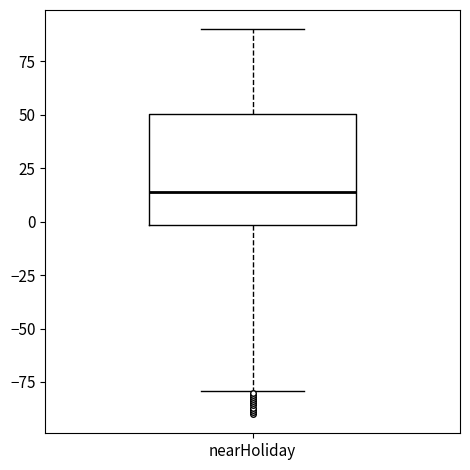

Read this box plot against the y-axis: the position of the median line, the range covered by the box, and the ends of both whiskers. The values are not printed on the chart, so give them approximately, as read against the axis.

median 15, box 0 to 50, whiskers -80 to 90